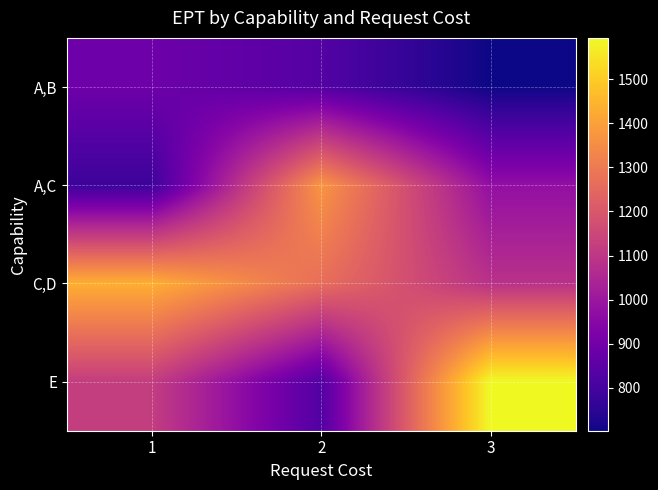

At which category does the chart reach its minimum across all series?

3